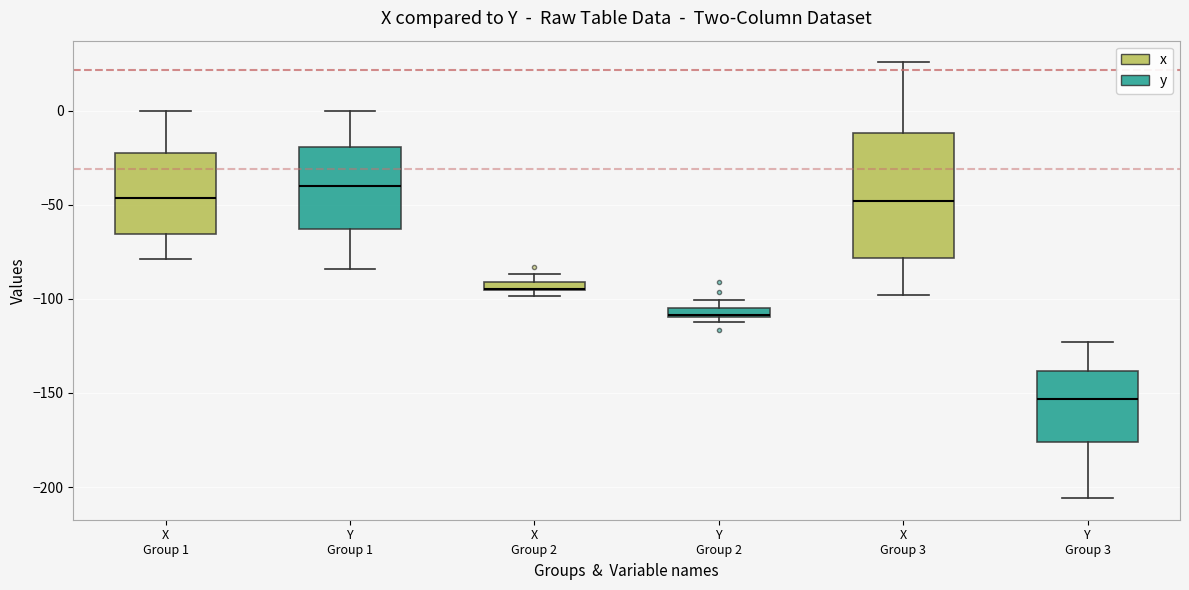

Which box is the tallest, from its lower edge to its upper edge?

X Group 3